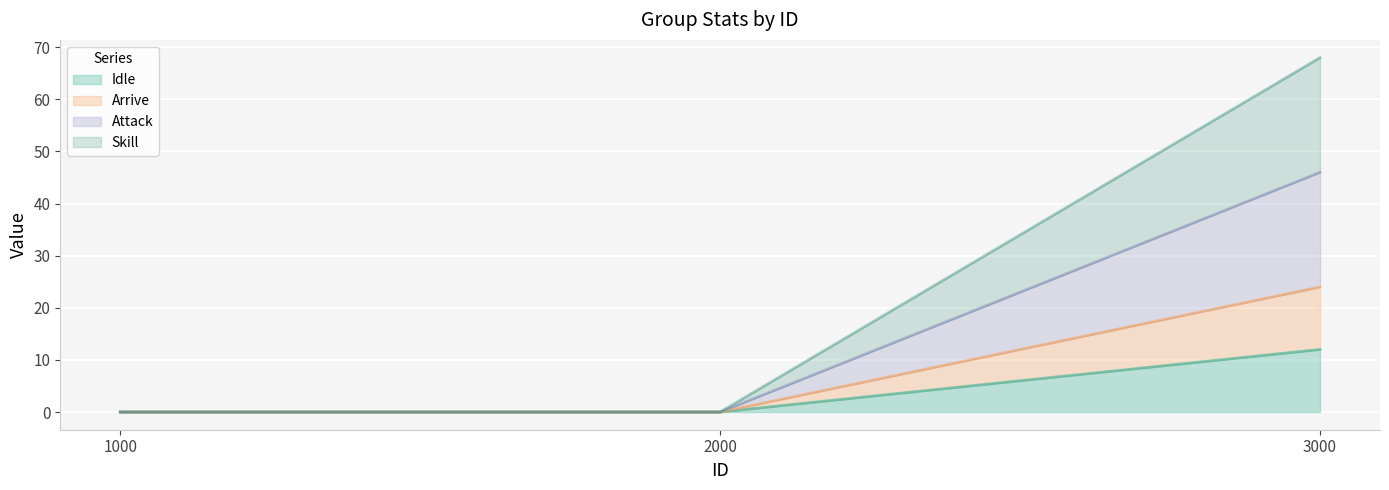

How many positive values does the Attack series have?

1